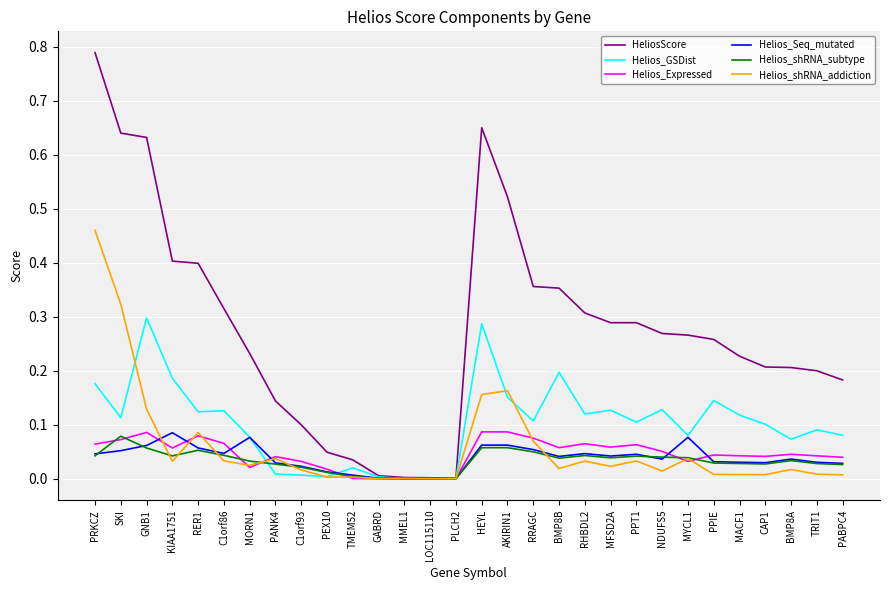

The value of Helios_GSDist at PRKCZ is 0.1. True or false?

False